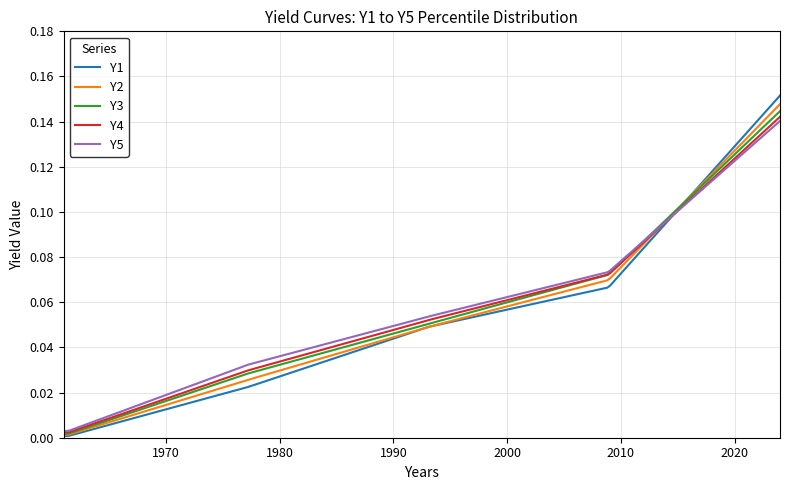

Where is Y3 nearest to the value 0?

1961-06-30